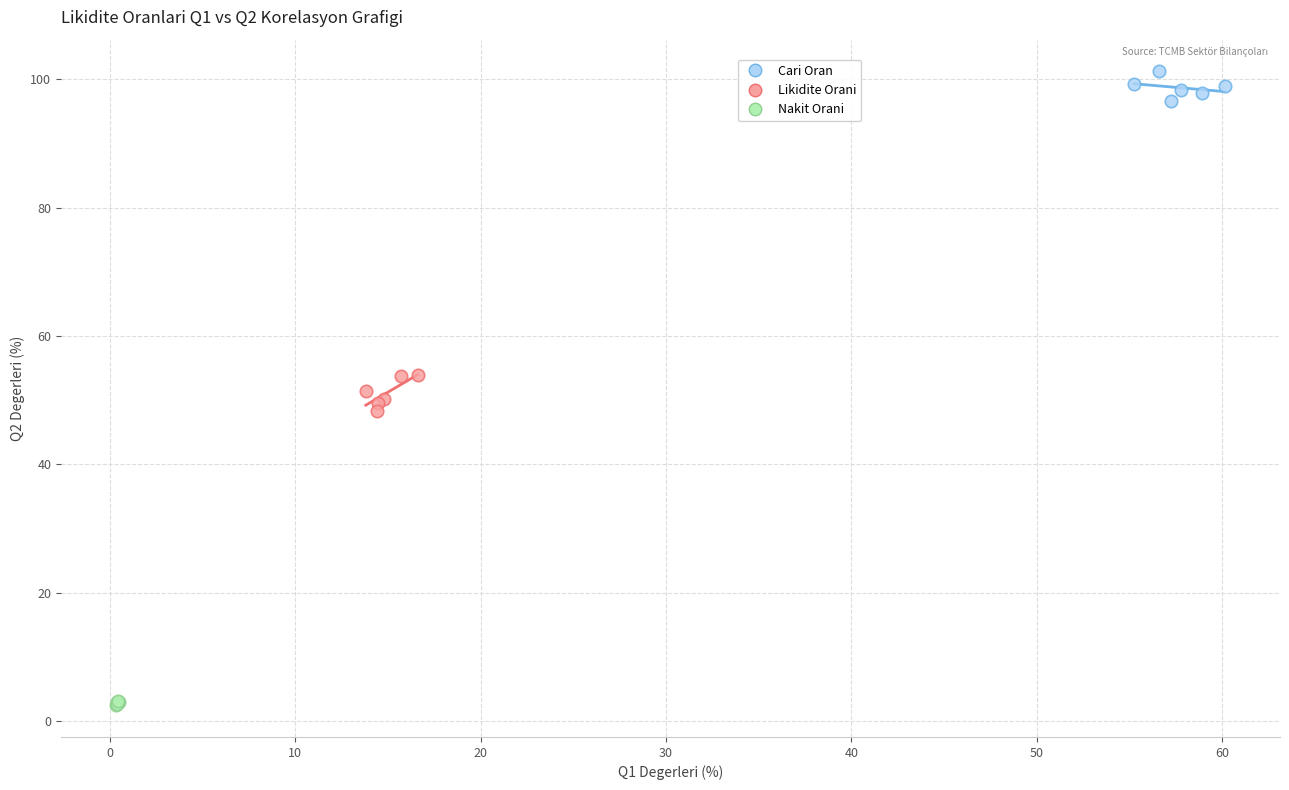

Which series reaches the maximum Y coordinate?

Cari Oran